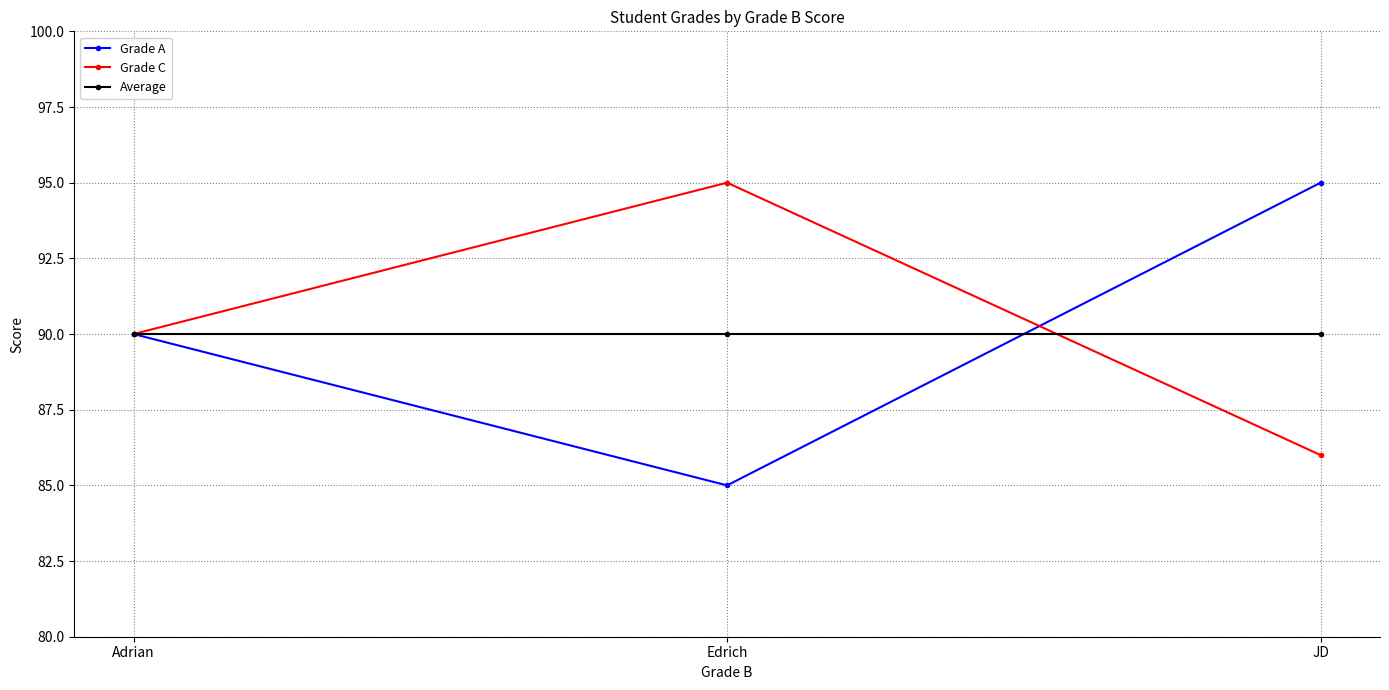

True or false: Average has a value of 90 at JD.

True